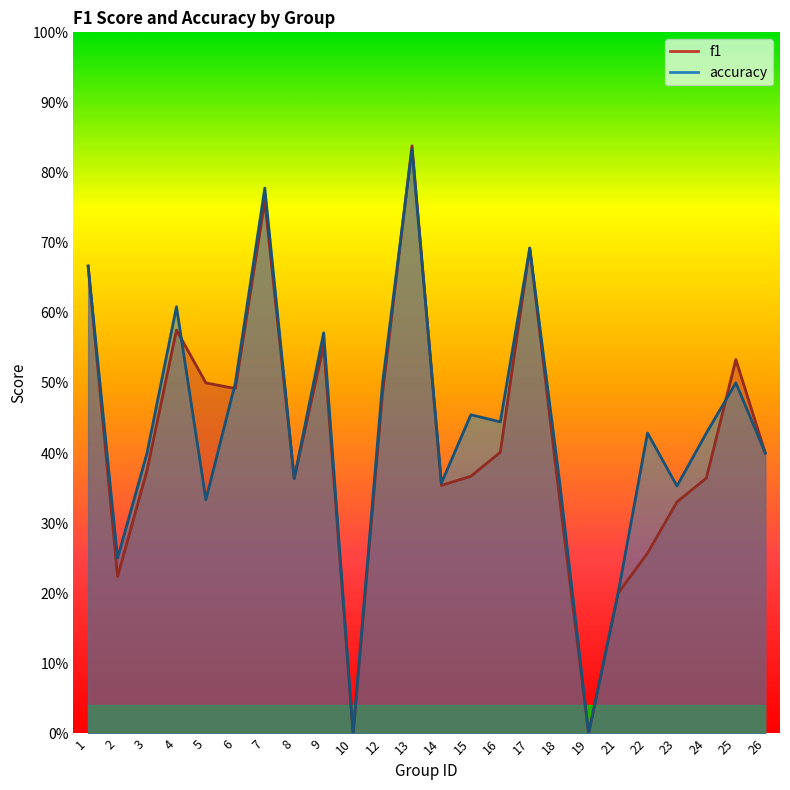

How many positive values does the f1 series have?

22